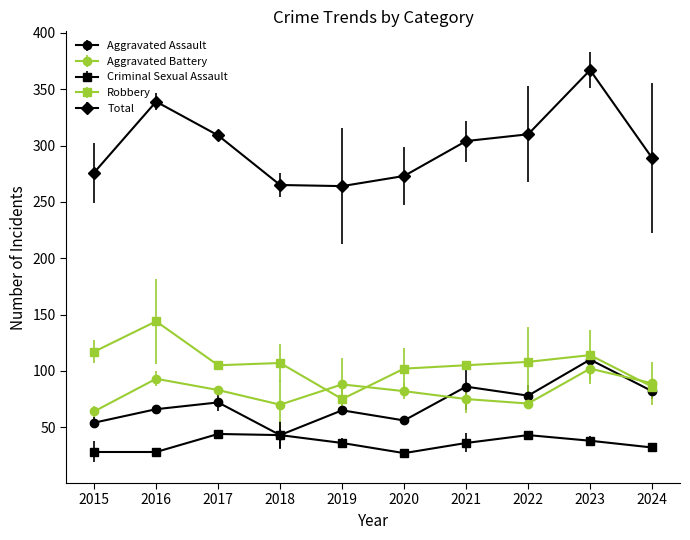

At which category is the sum across all series the highest?

2023